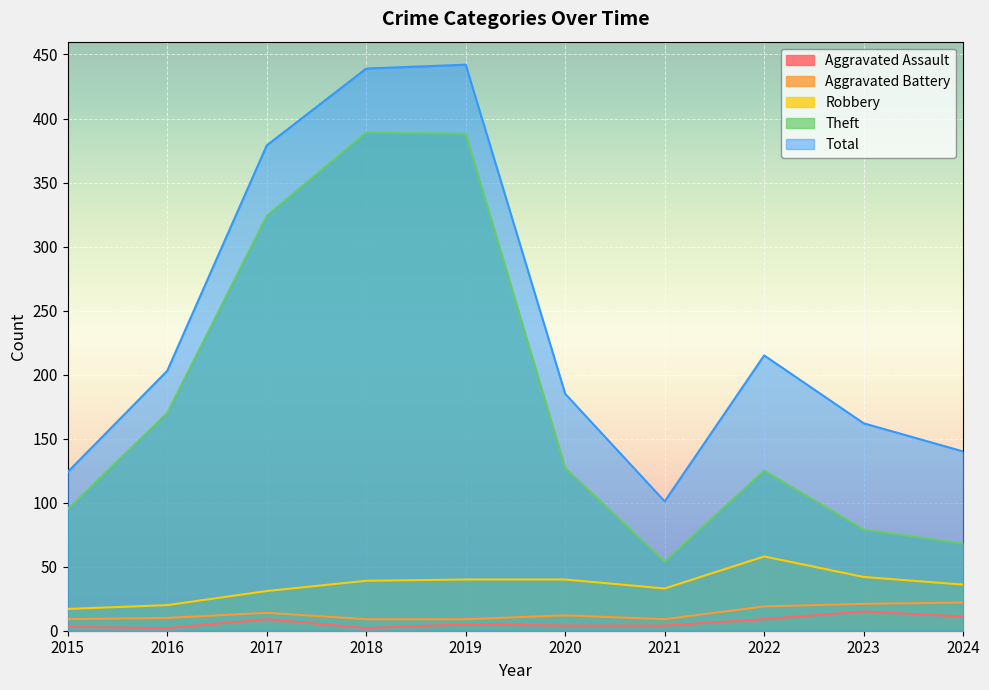

Reading right to left, what are all the values shown in this chart?

Aggravated Assault: 11	15	9	4	4	5	2	9	2	3
Aggravated Battery: 22	21	19	9	12	9	9	14	10	9
Robbery: 36	42	58	33	40	40	39	31	20	17
Theft: 68	79	125	54	127	388	389	324	170	95
Total: 140	162	215	101	185	442	439	379	203	124